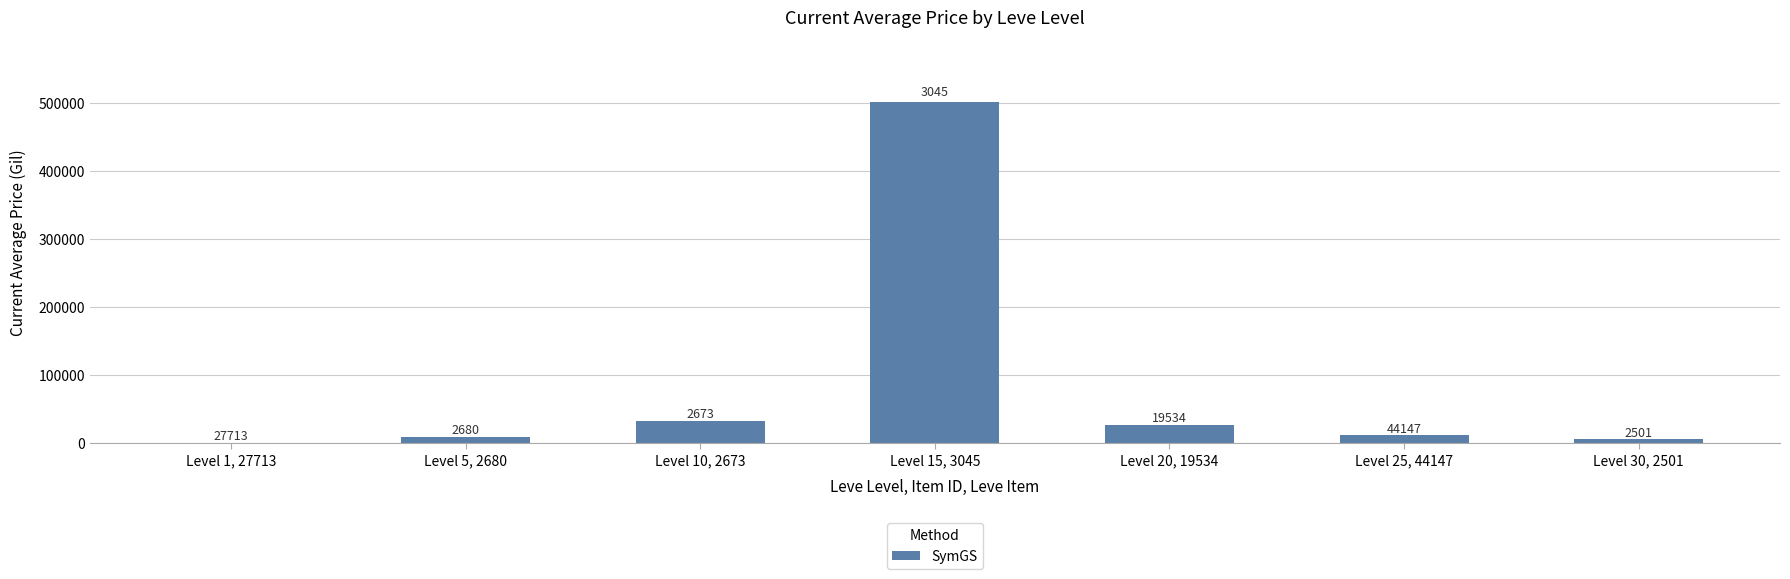

What is the approximate value at Level 5, 2680?

10000.0